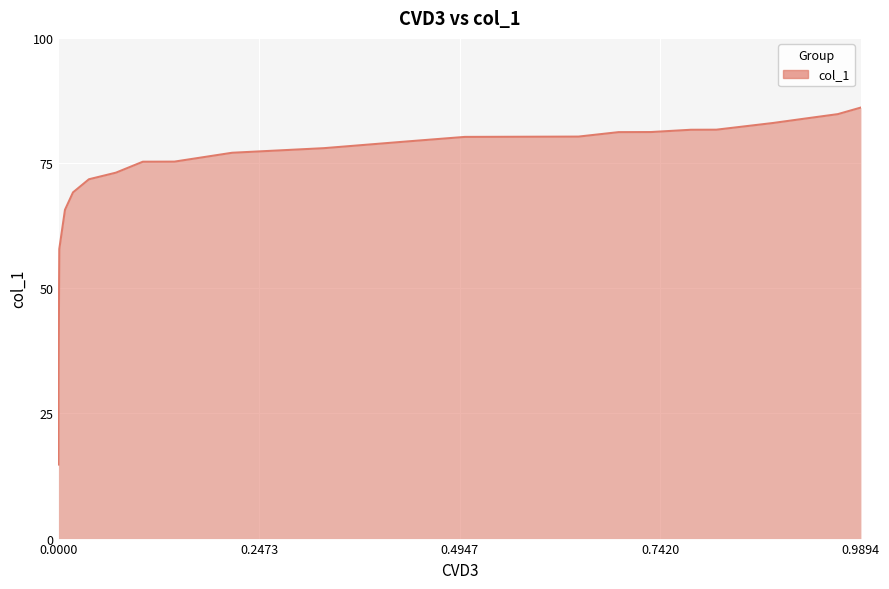

What is the greatest value displayed?

86.1